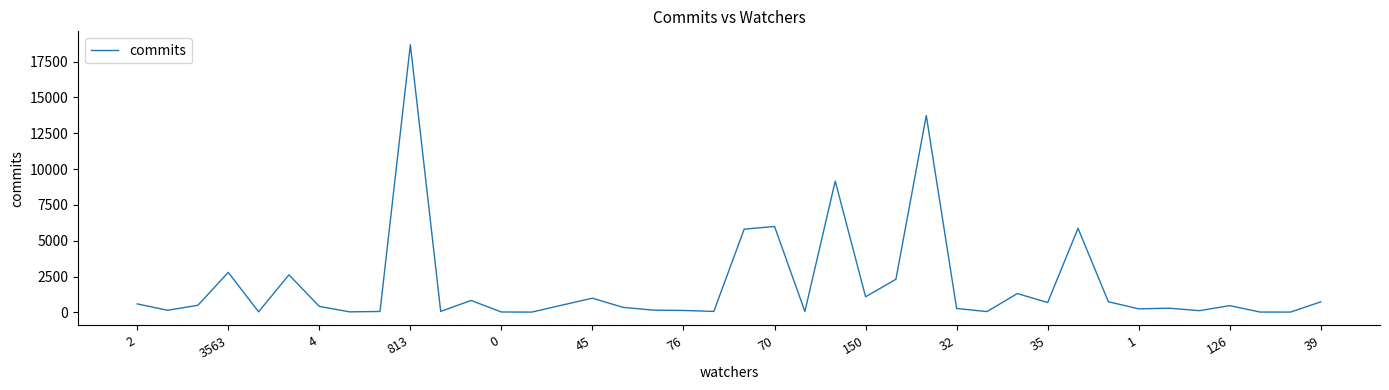

What is the average value?

1957